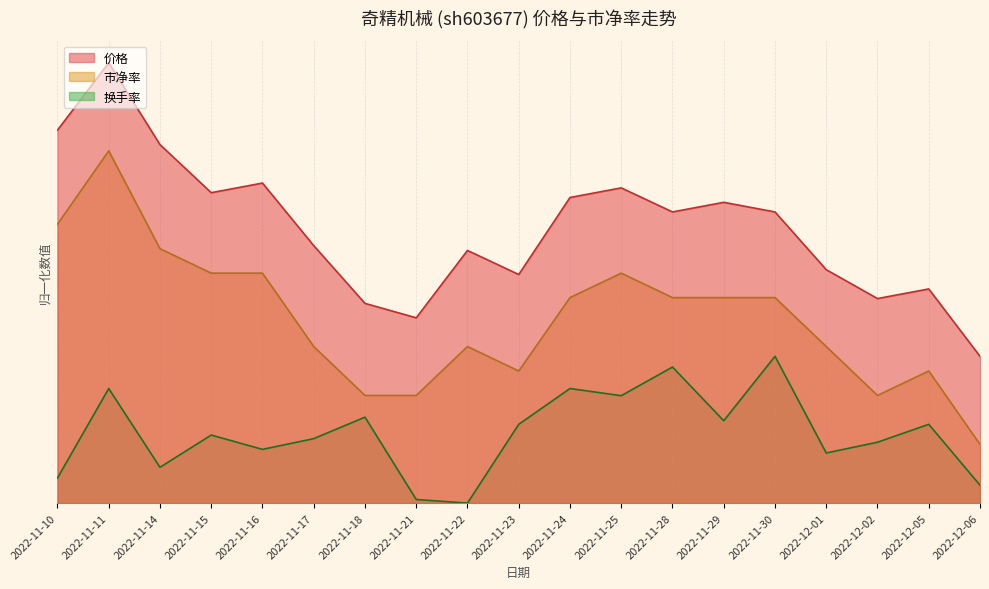

True or false: 换手率 has a value of -2.1 at 2022-11-22.

False